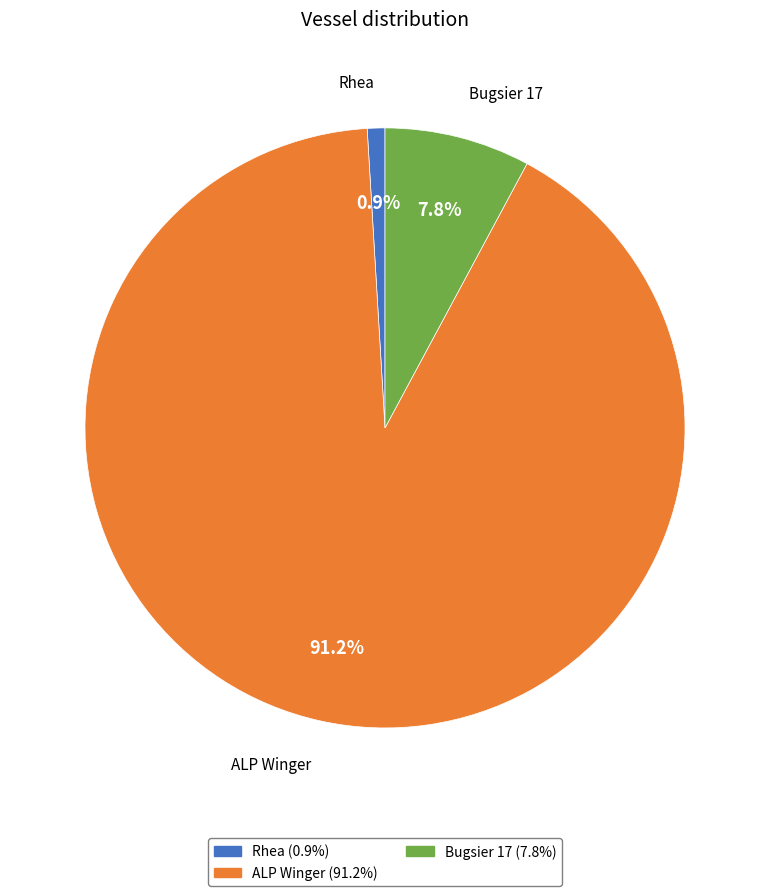

Between Bugsier 17 and Rhea, which is larger?

Bugsier 17